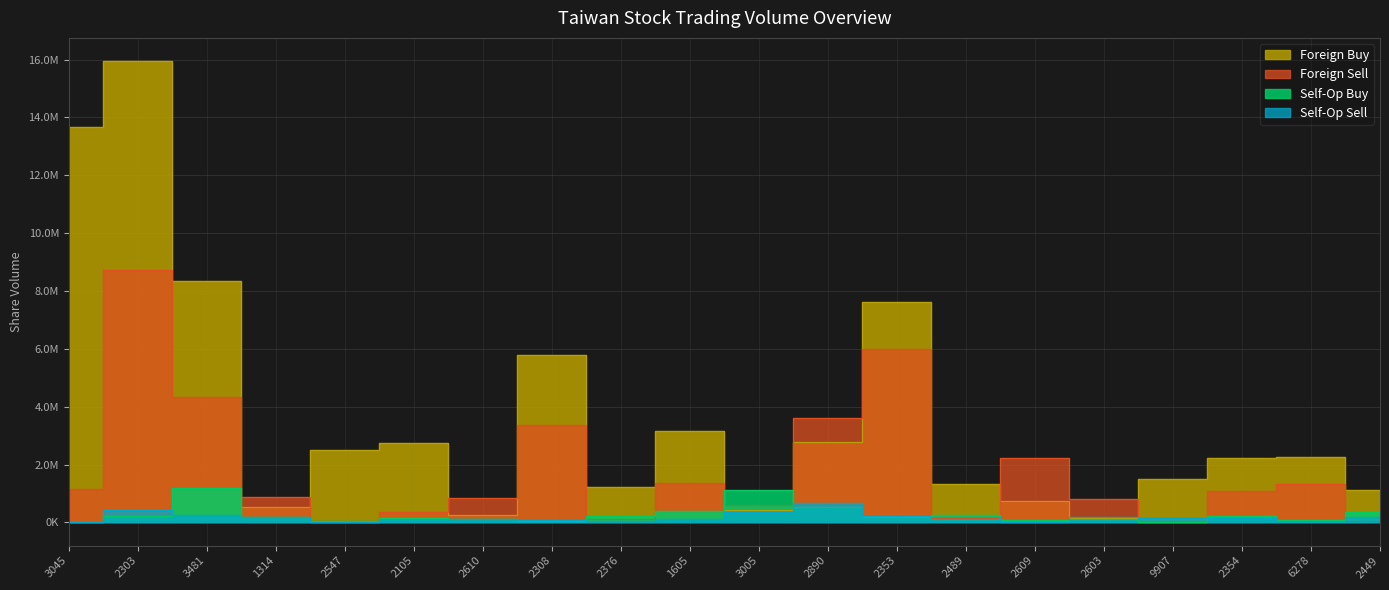

Between 3481 and 6278, which series saw the biggest shift?

Foreign Buy